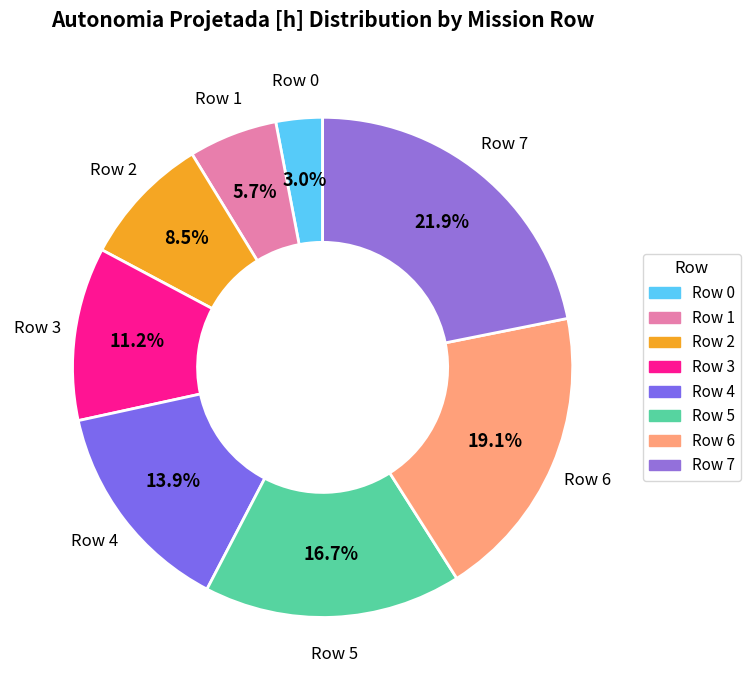

The Row 4 slice represents 14% of the pie. True or false?

True